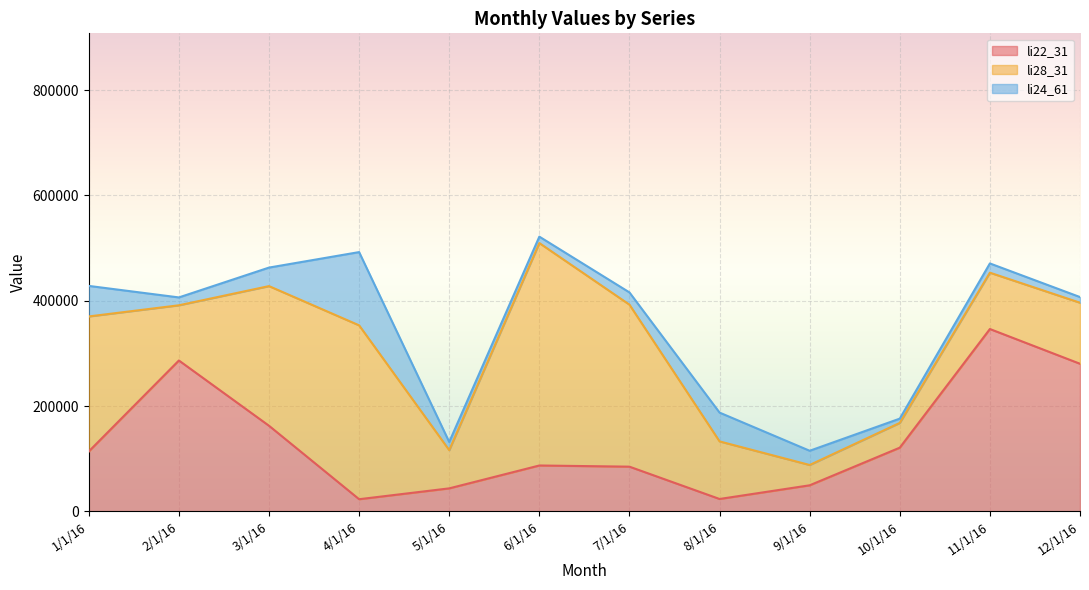

What is the average value of the li28_31 series?

181421